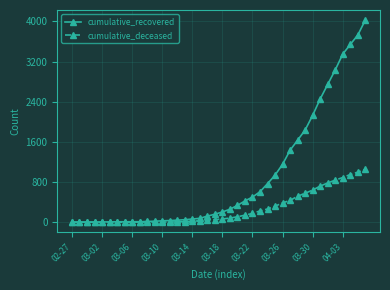

What is the highest value of the cumulative_deceased series?

1054